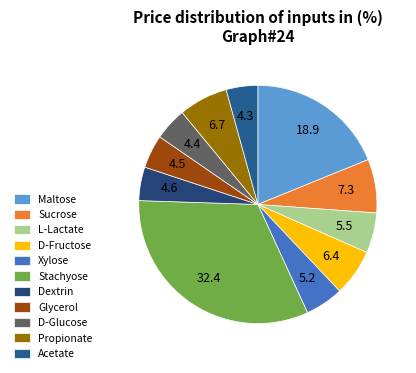

How many slices are in this pie chart?

11